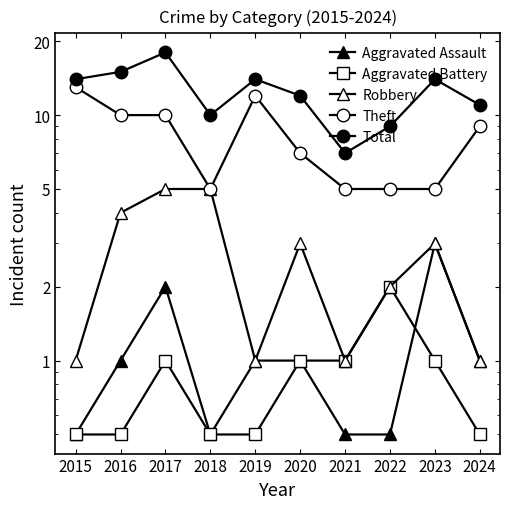

Reading right to left, extract all data points from this chart.

Aggravated Assault: 1.0	3.0	0.5	0.5	1.0	1.0	0.5	2.0	1.0	0.5
Aggravated Battery: 0.5	1.0	2.0	1.0	1.0	0.5	0.5	1.0	0.5	0.5
Robbery: 1.0	3.0	2.0	1.0	3.0	1.0	5.0	5.0	4.0	1.0
Theft: 9.0	5.0	5.0	5.0	7.0	12.0	5.0	10.0	10.0	13.0
Total: 11.0	14.0	9.0	7.0	12.0	14.0	10.0	18.0	15.0	14.0